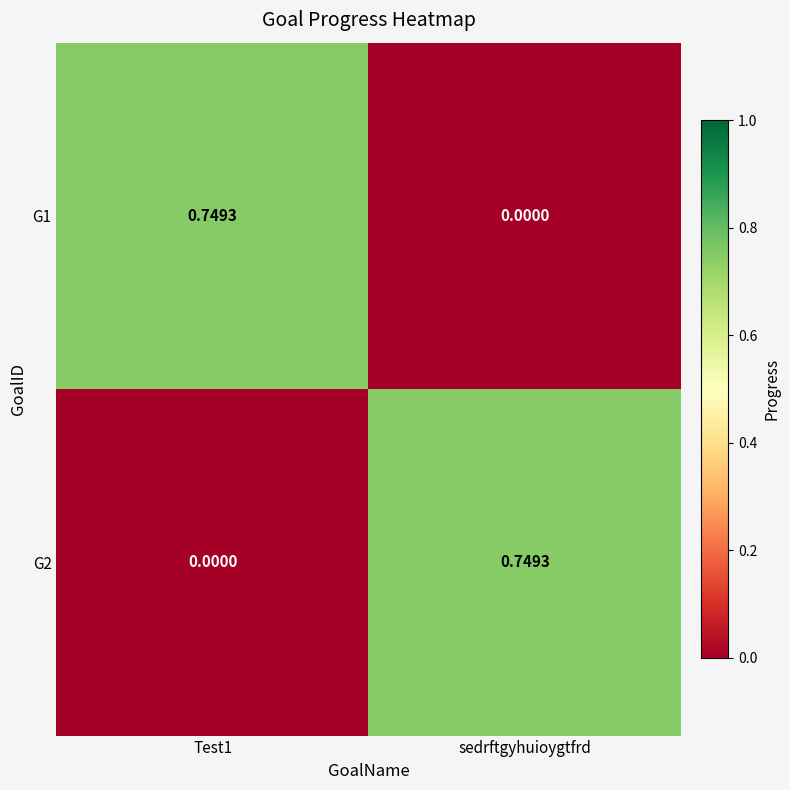

Where is G1 nearest to the value 0?

sedrftgyhuioygtfrd